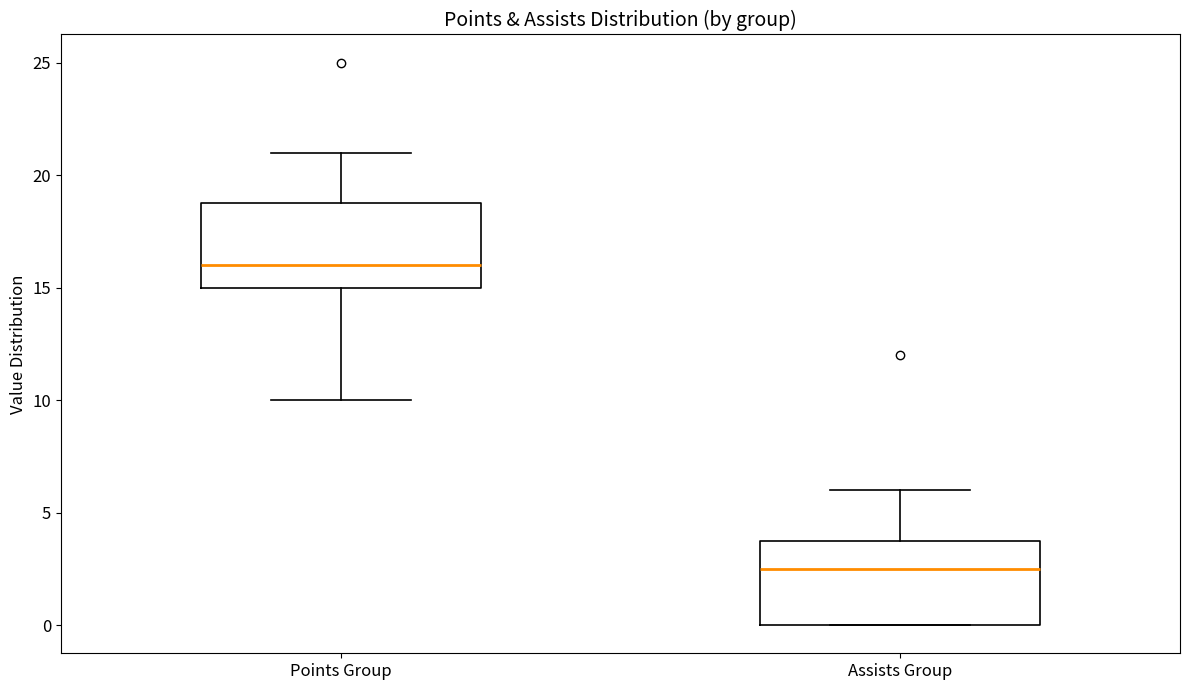

Reading left to right, transcribe this box plot: for each box, give where its median line is, the range the box spans, and where its two whiskers end, as read against the y-axis. The values are not printed on the chart, so give them approximately, as read against the axis.

Points Group: median 16.0, box 15.0 to 19.0, whiskers 10.0 to 21.0
Assists Group: median 2.5, box 0.0 to 4.0, whiskers 0.0 to 6.0